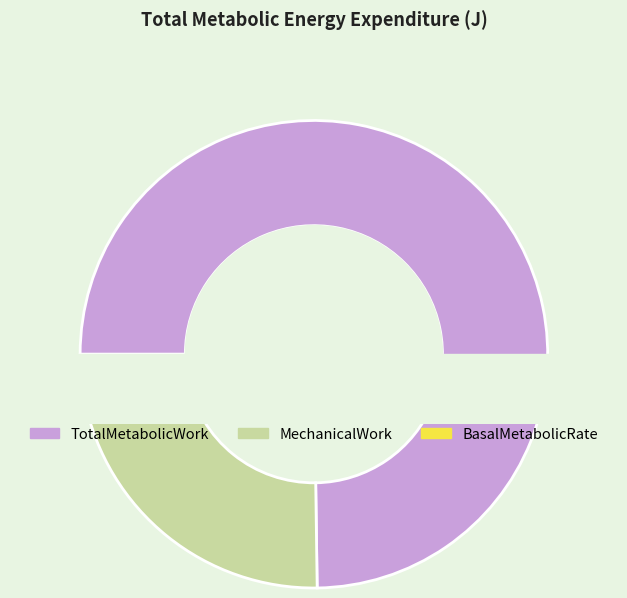

Between BasalMetabolicRate_sum and MechanicalWork, which is larger?

MechanicalWork